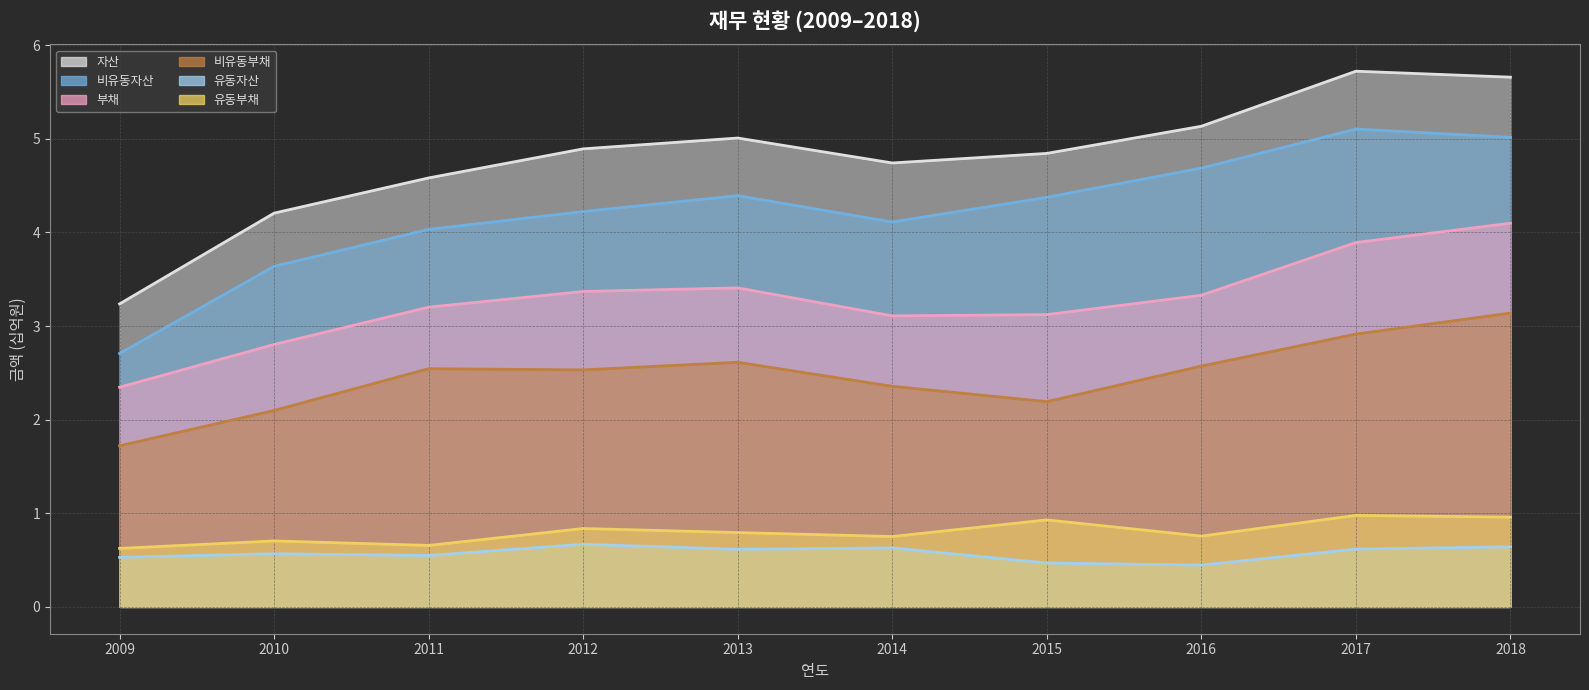

Which series has the largest range (max minus min)?

자산